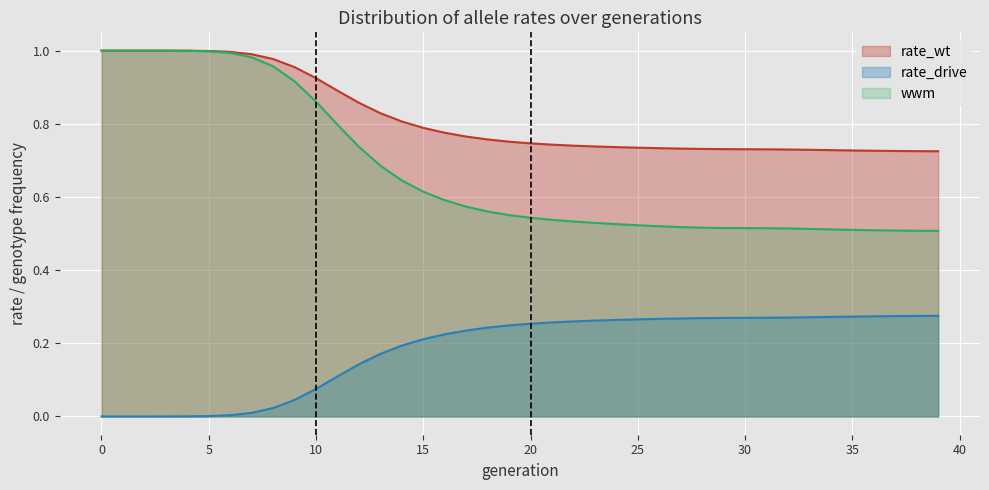

What are all the series names shown in the legend?

rate_wt, rate_drive, wwm